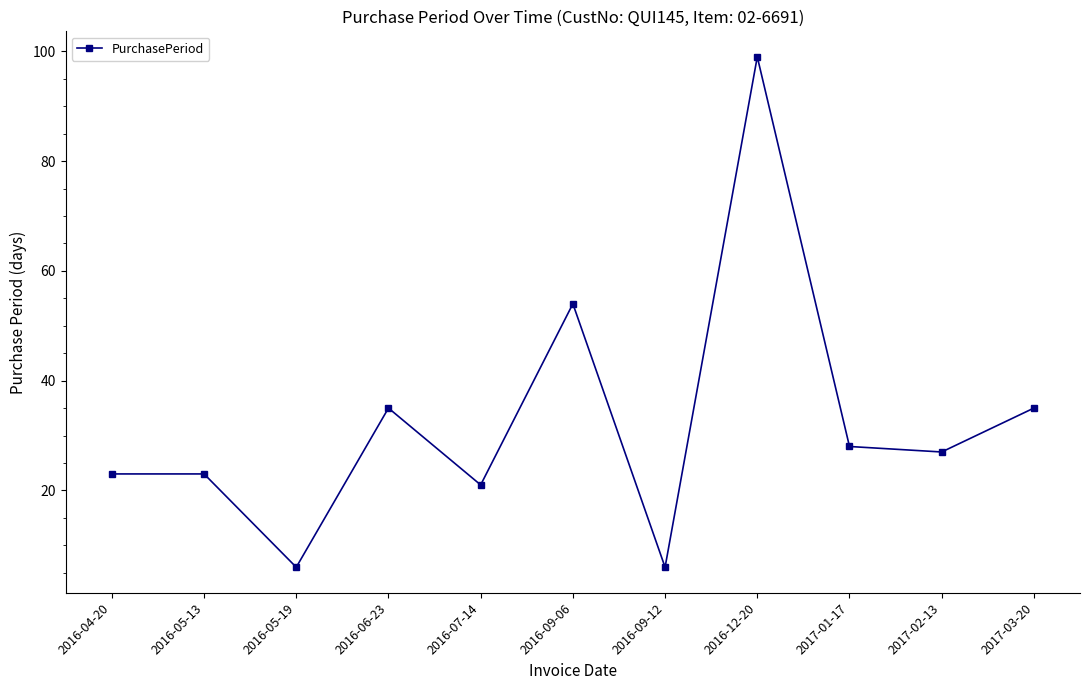

What is the difference between the maximum and minimum values?

93